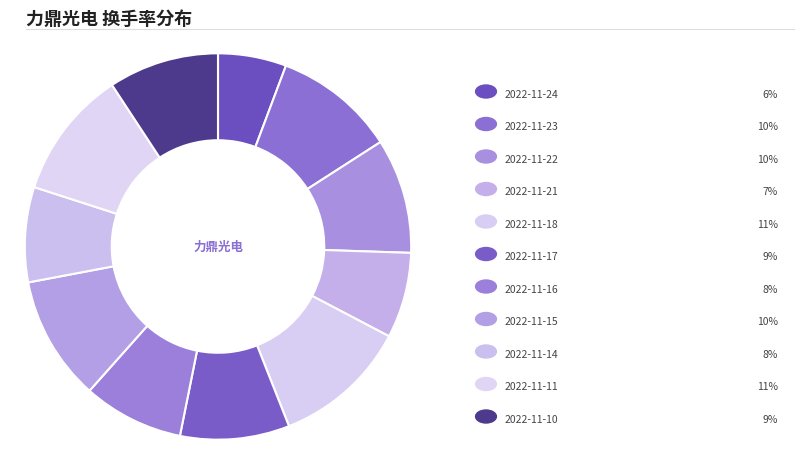

Does any single category account for the majority?

No